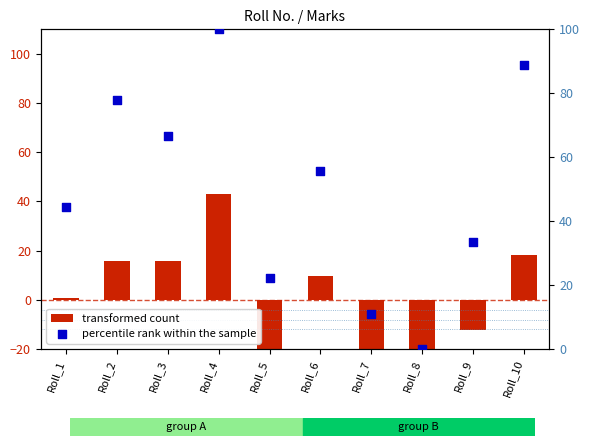

Which series contains the highest Y value?

percentile rank within the sample